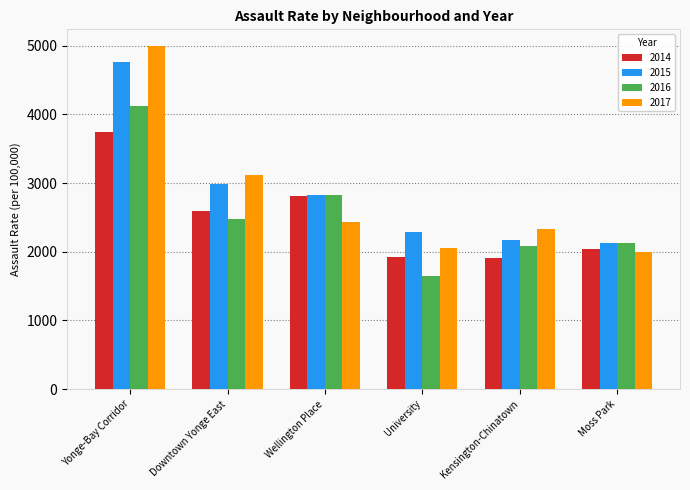

The 2017 series shows 1626.8 at Downtown Yonge East. True or false?

False